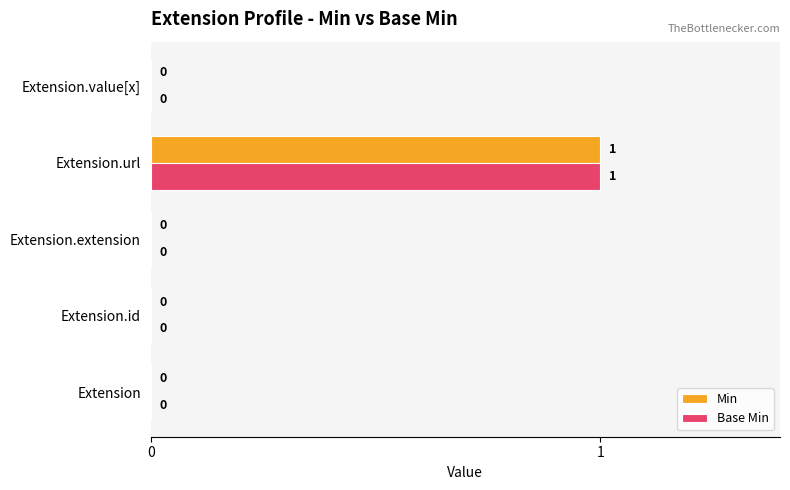

The Min series shows 0 at Extension.id. True or false?

True